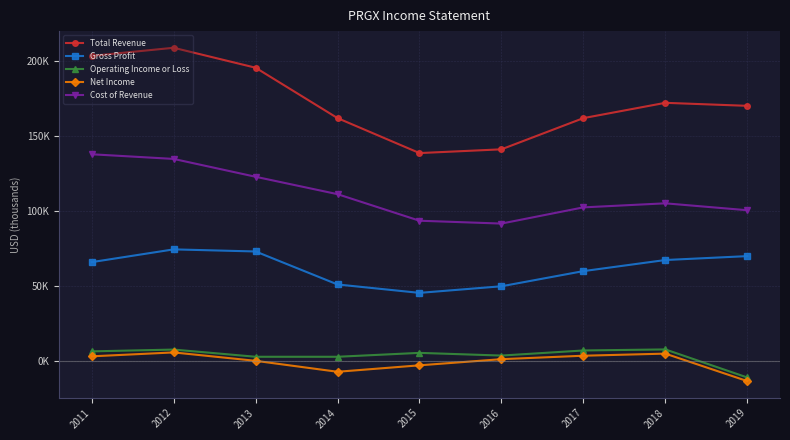

What is the approximate value of Cost of Revenue at 2012?

134400